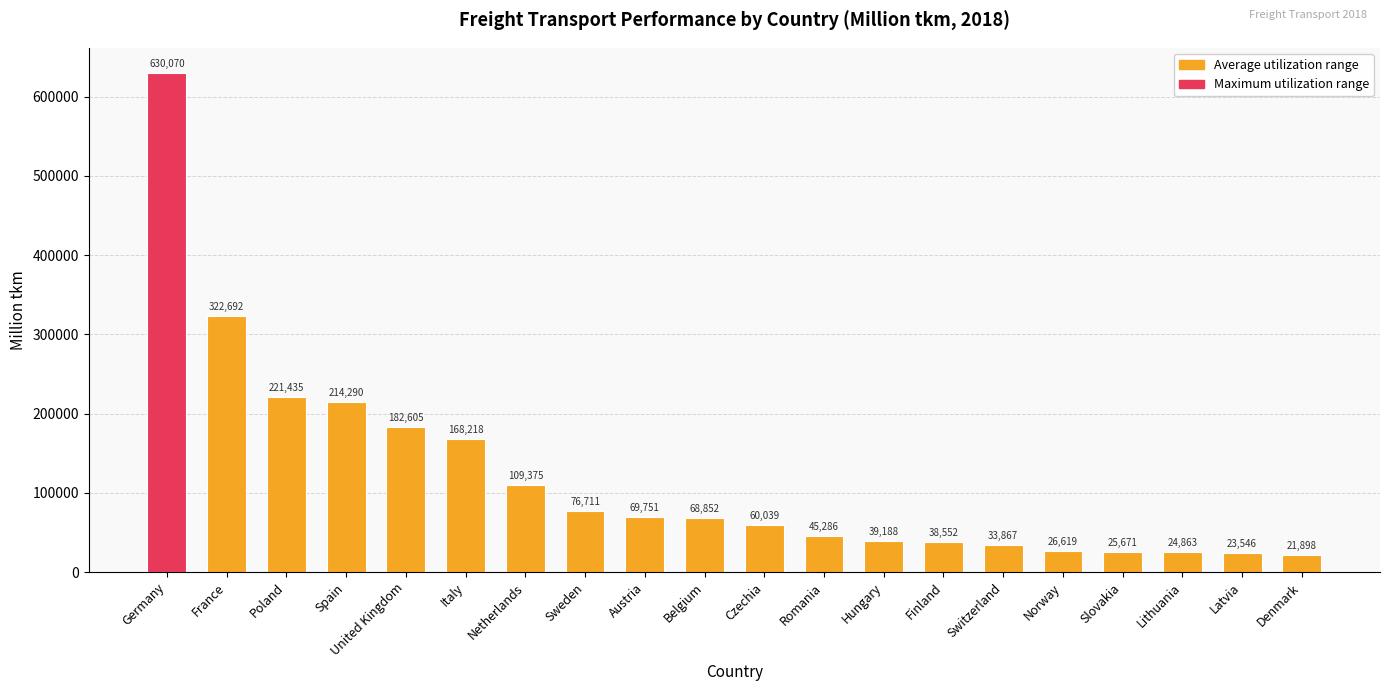

Which category has the highest value across all series?

Germany